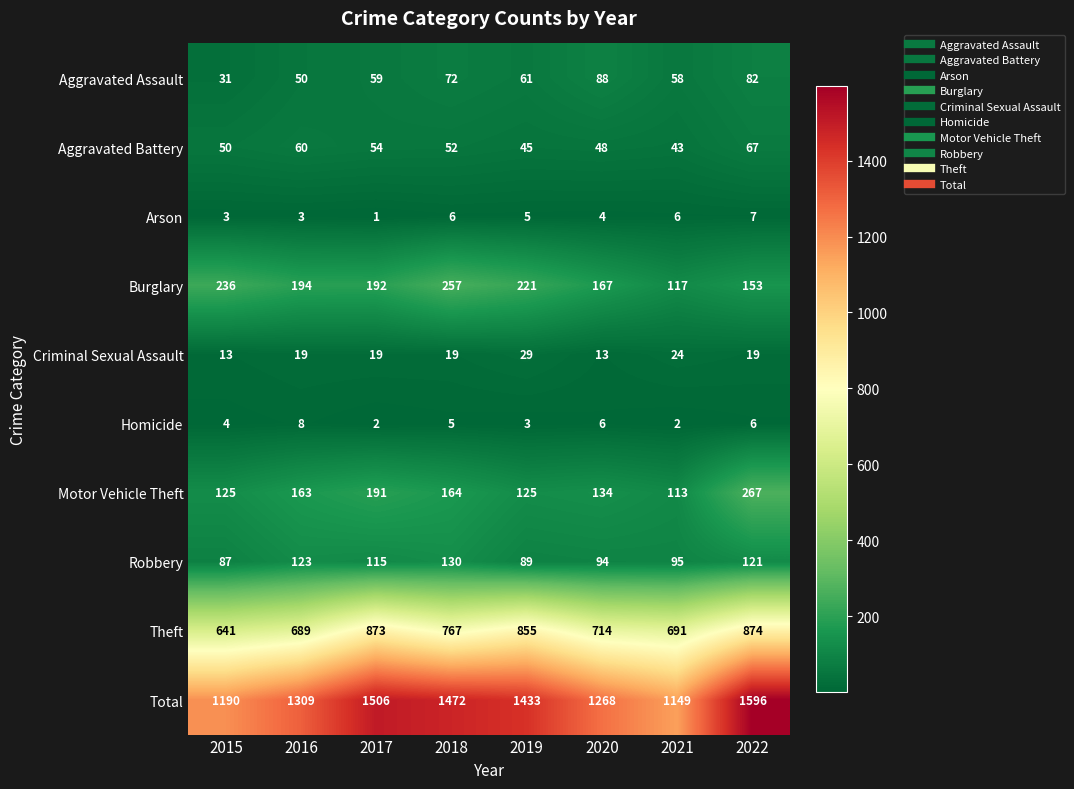

Which category has the lowest value in the Total series?

2021